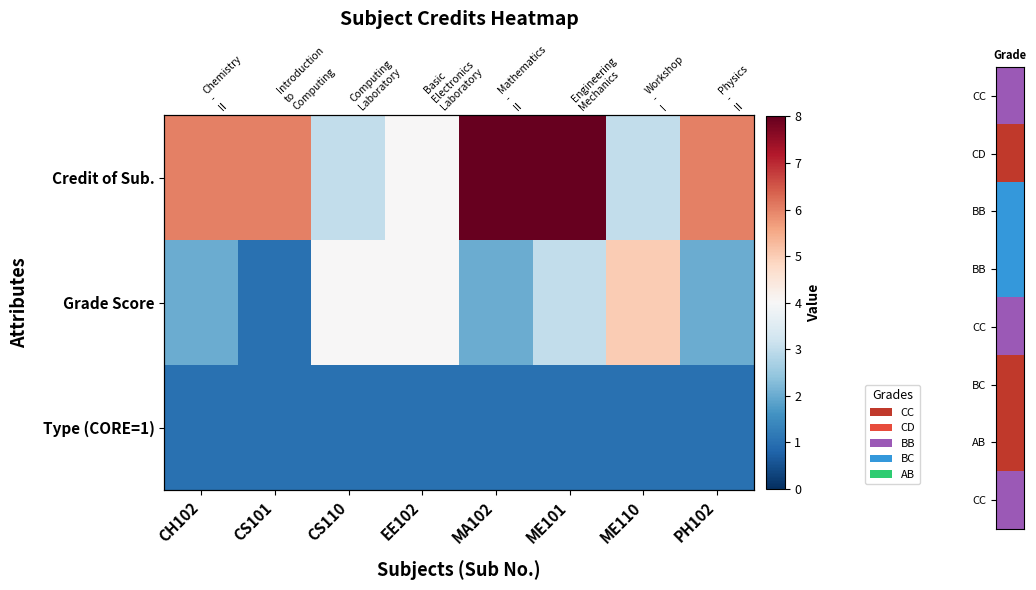

The value of Grade Score at ME110 is 8. True or false?

False